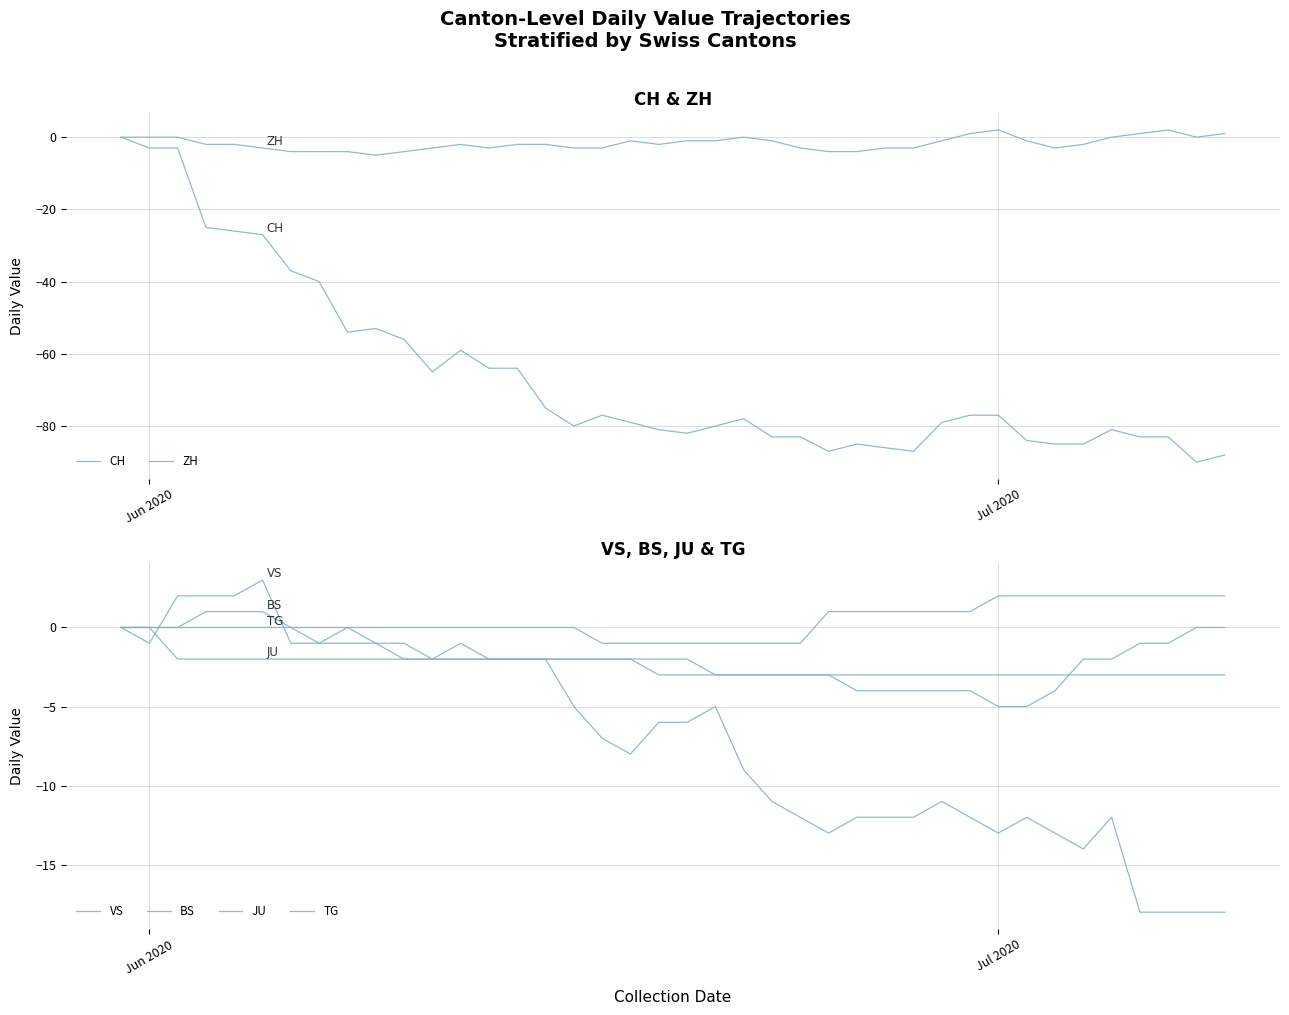

Is this an area chart (filled region under the line)?

No